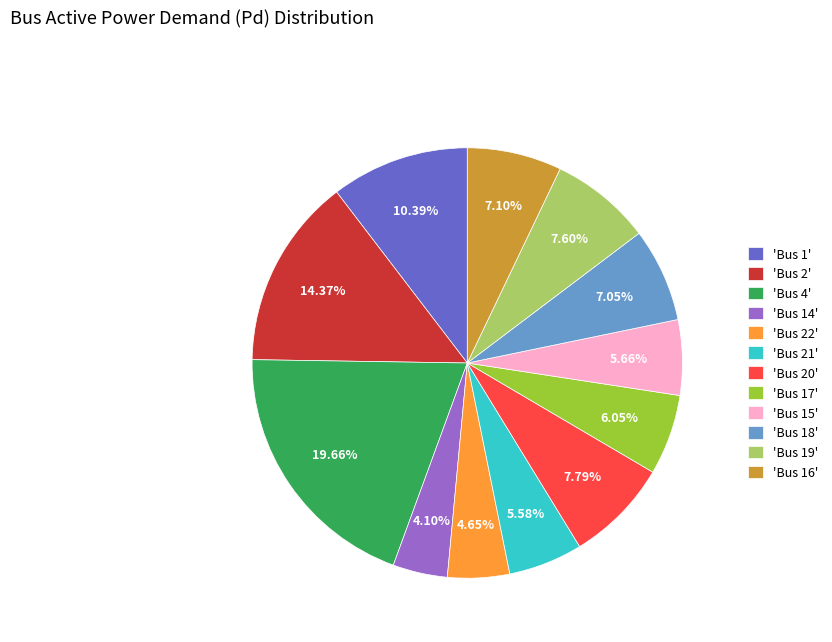

How many slices are in this pie chart?

12